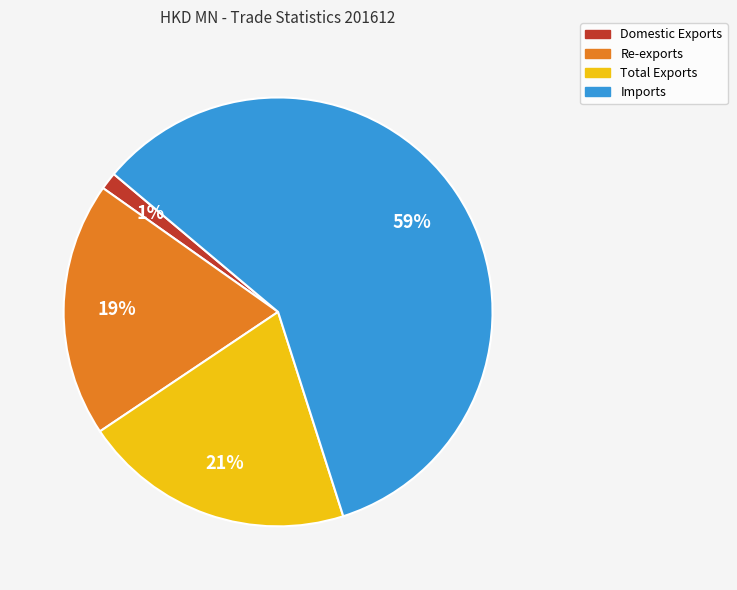

Is the sum of Domestic Exports and Imports greater than half?

Yes